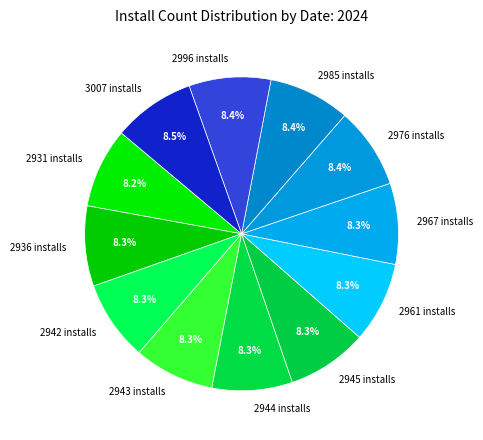

Is the sum of 2985 installs and 2943 installs greater than half?

No